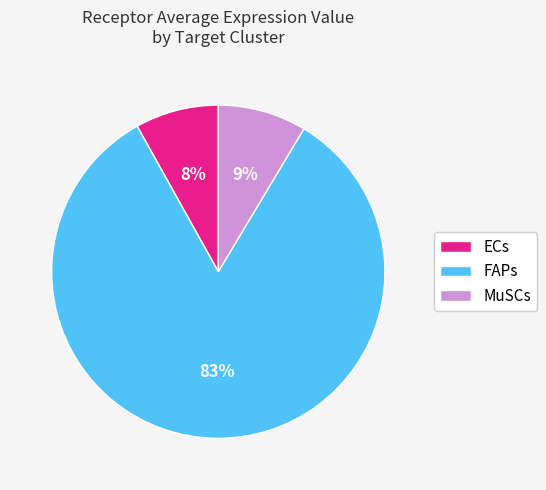

How many segments does this pie chart have?

3